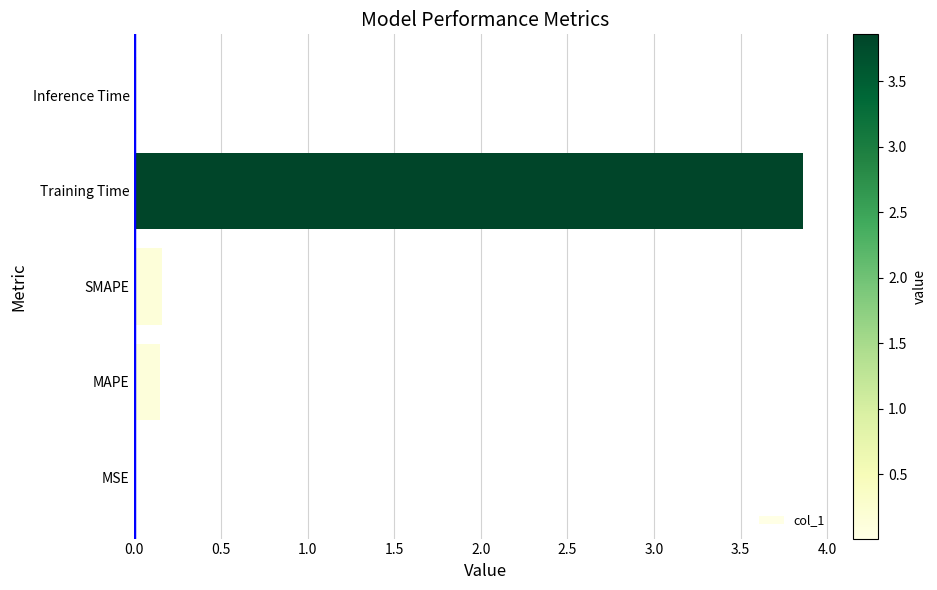

What is the sum of all values?

4.2